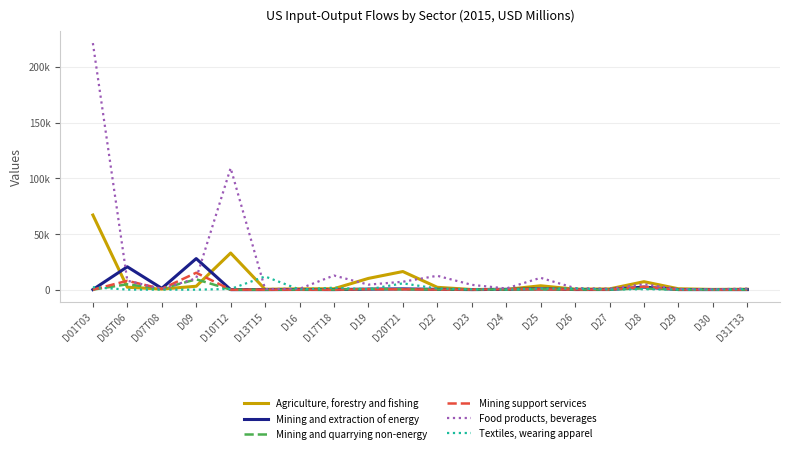

Does the chart display data point markers on the line(s)?

No